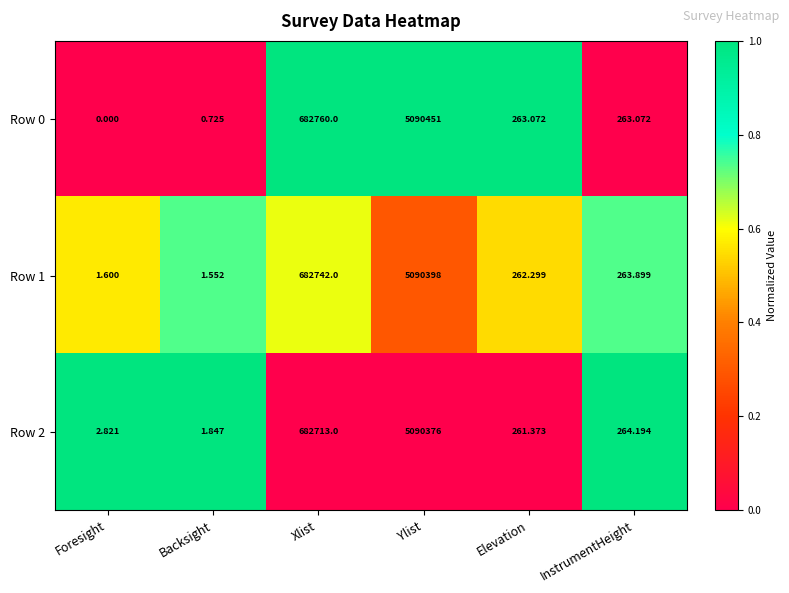

Where is Row 1 nearest to the value 2545199?

Xlist